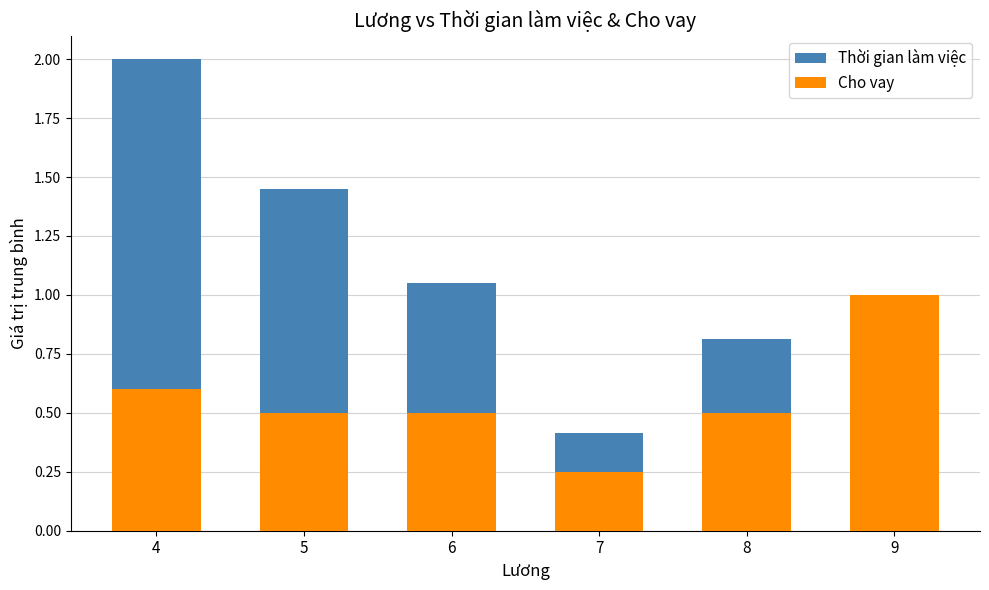

How many values in the Thời gian làm việc series are below 1?

3